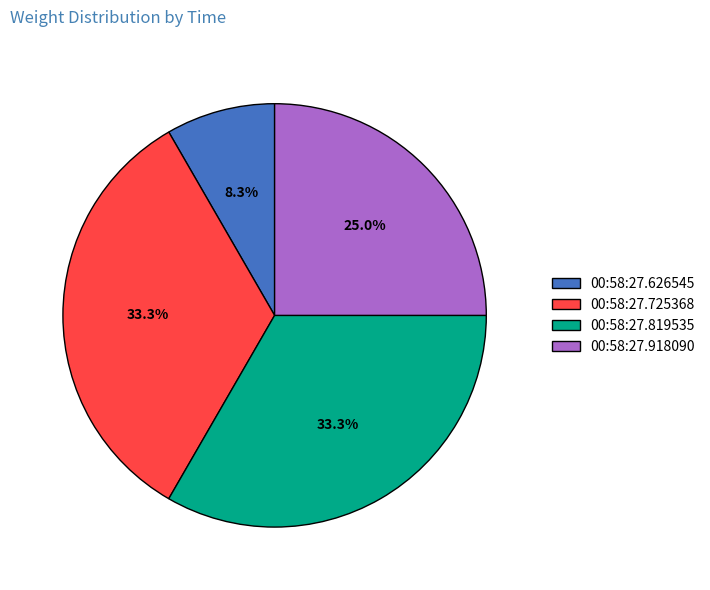

Does any single category account for the majority?

No